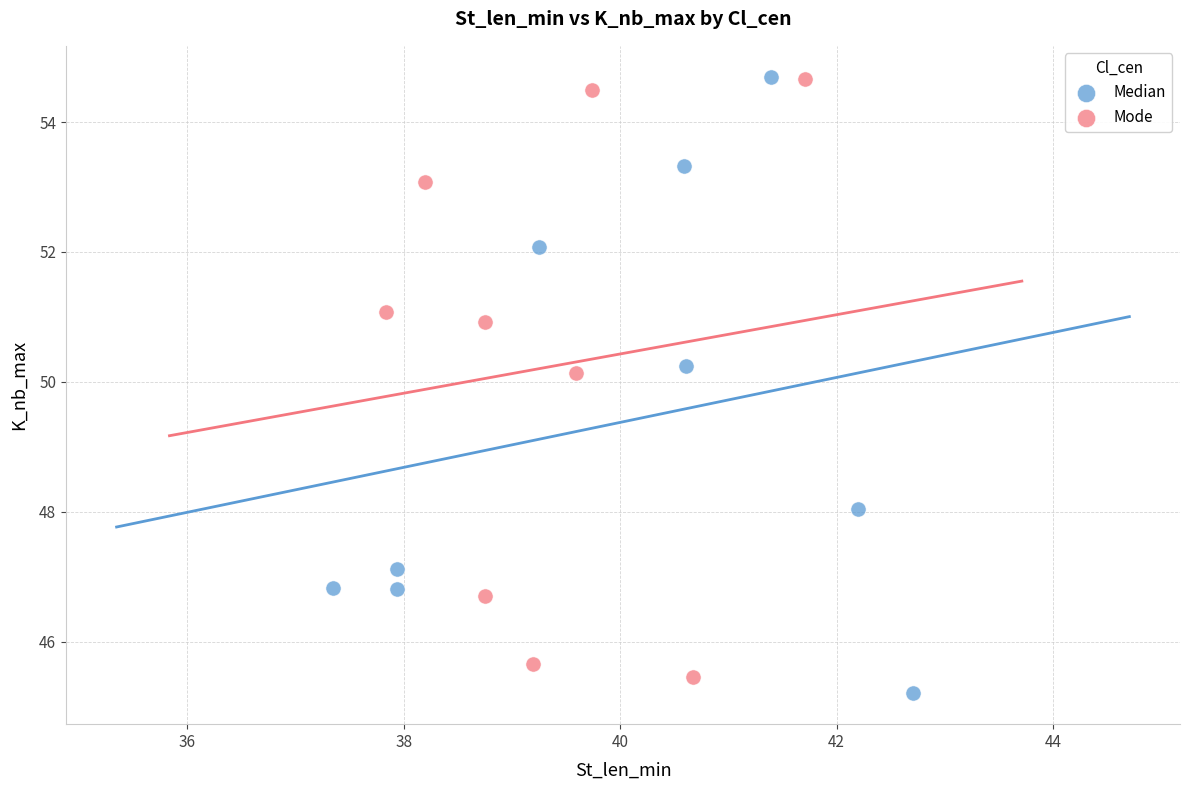

What are all the series names shown in the legend?

Median, Mode